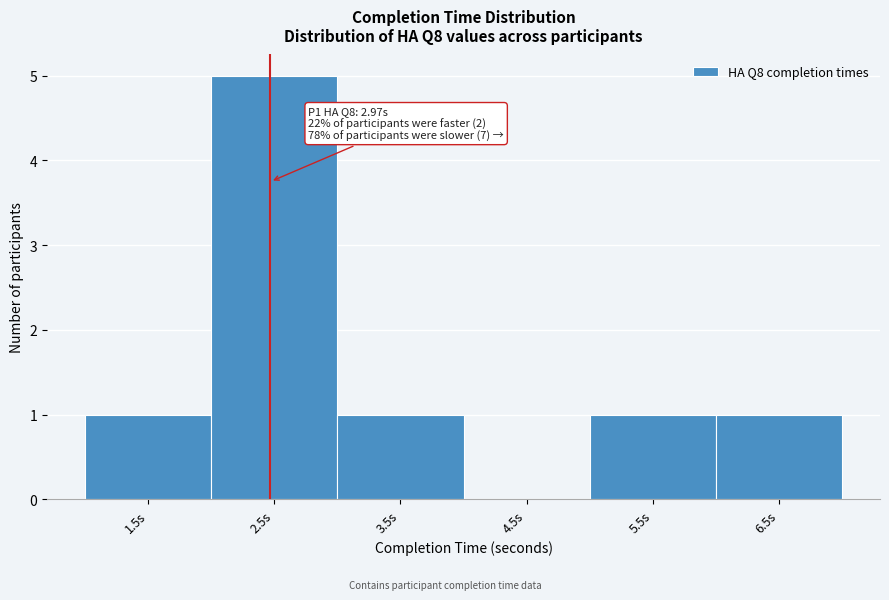

Reading right to left, extract all data points from this chart.

6.5s=1	5.5s=1	4.5s=0	3.5s=1	2.5s=5	1.5s=1